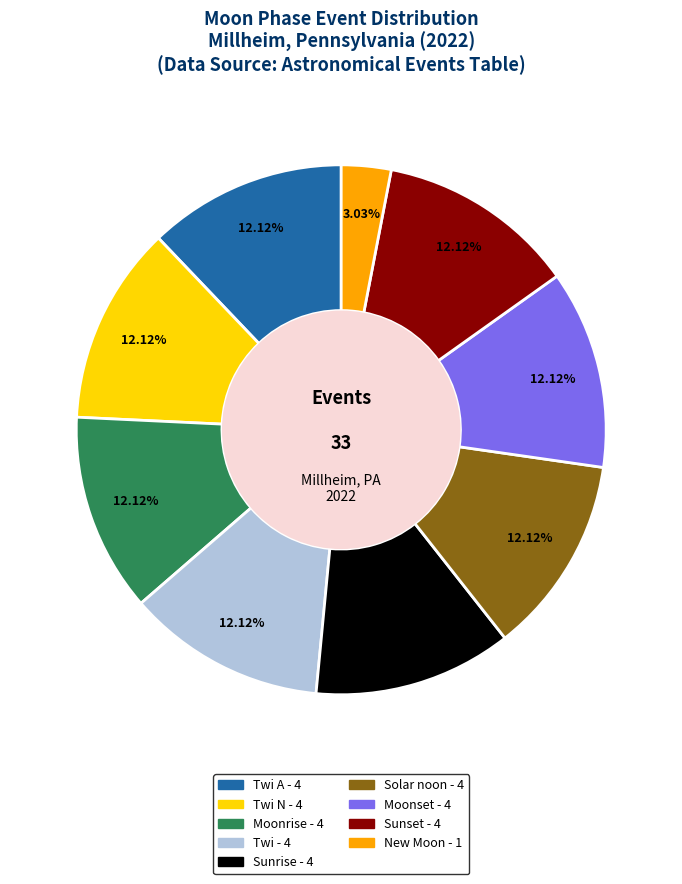

To the nearest percent, what is the difference between the largest and smallest slice percentages?

9%